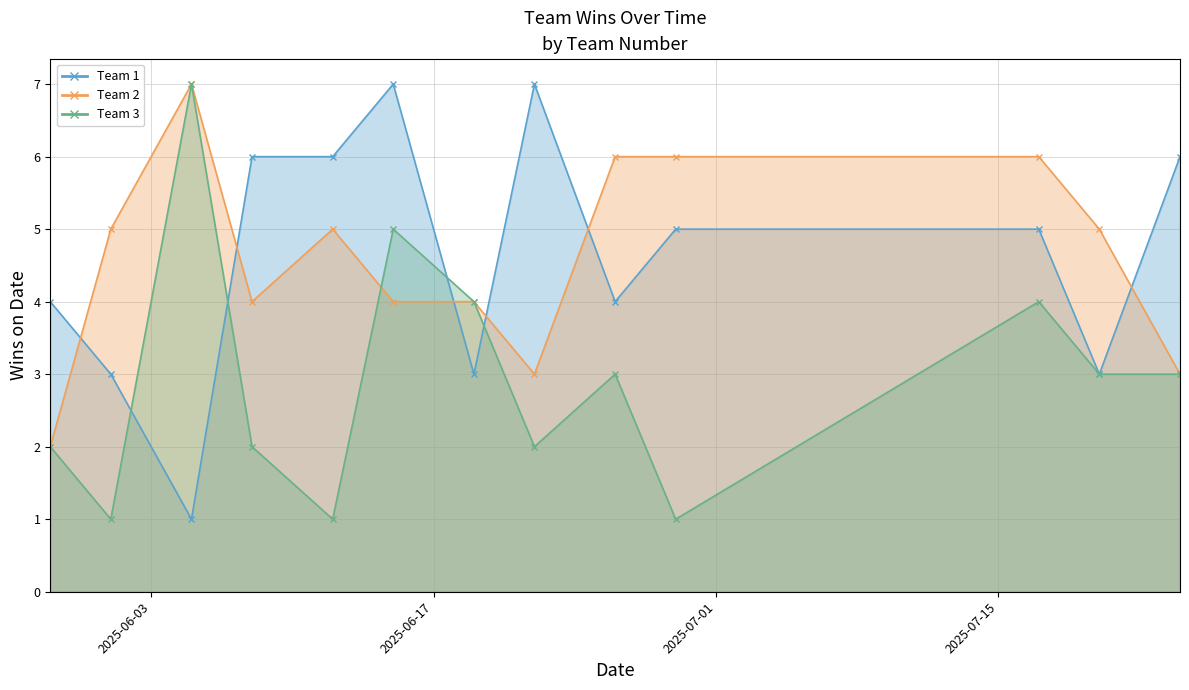

How many values in the Team 3 series are below 3?

6